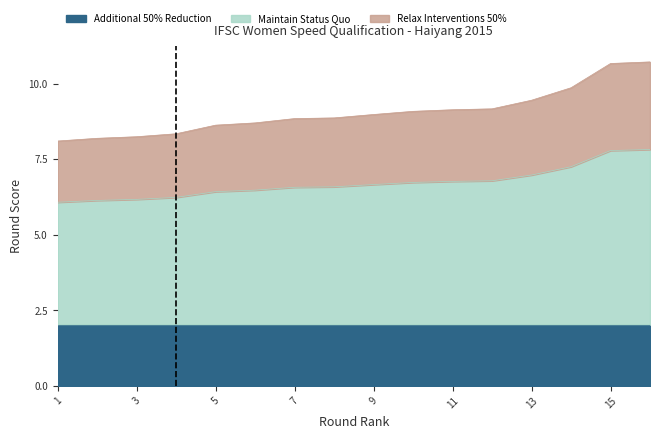

Is it true that Relax Interventions 50% equals 1.1 at 12?

False